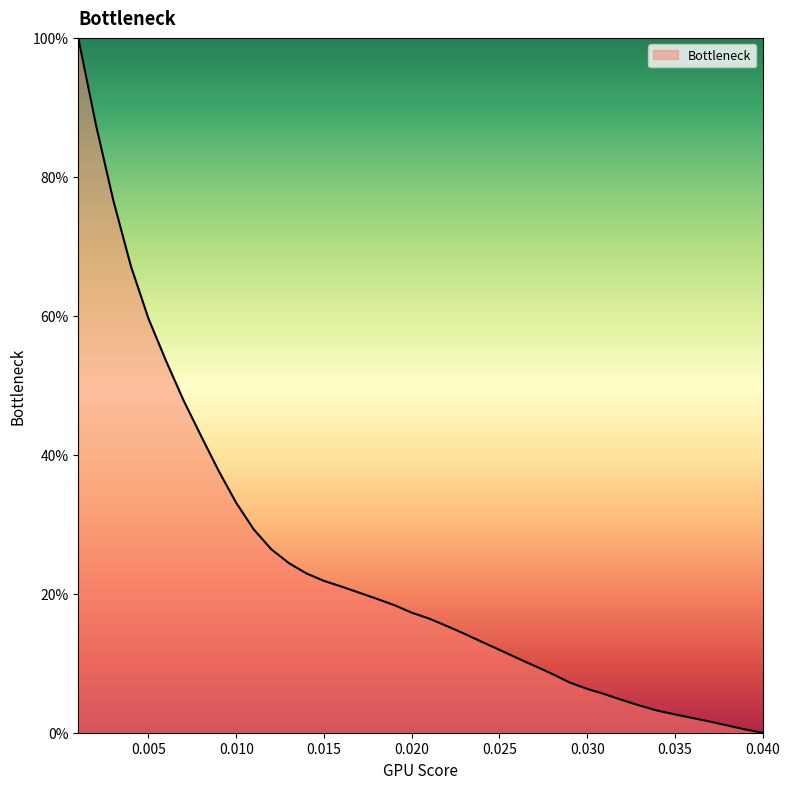

What is the difference between the maximum and minimum values?

100.0